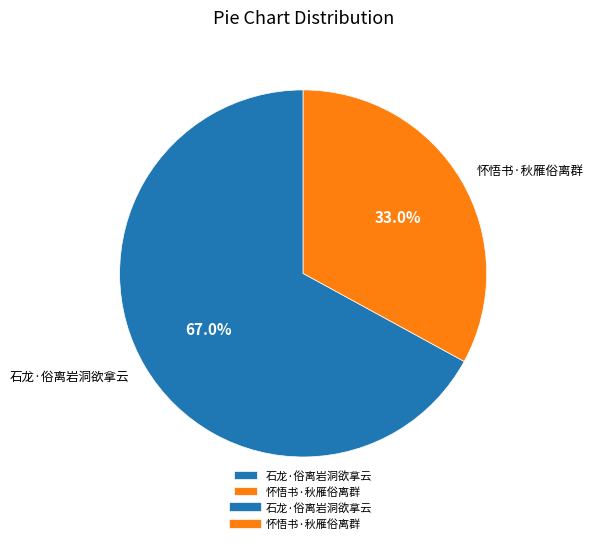

Is there any slice that represents more than half of the pie?

Yes